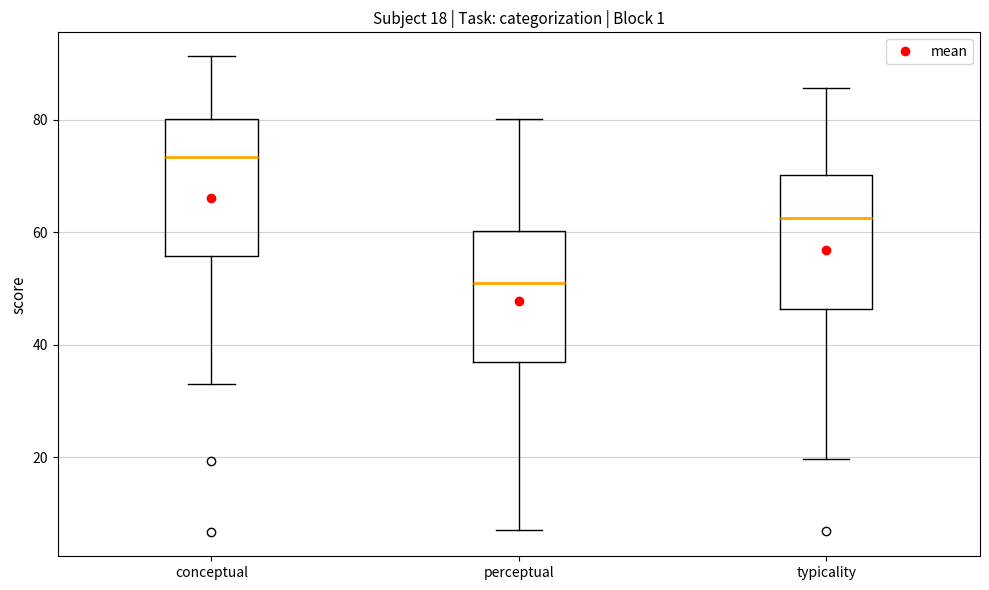

Which box's median line is the highest?

conceptual